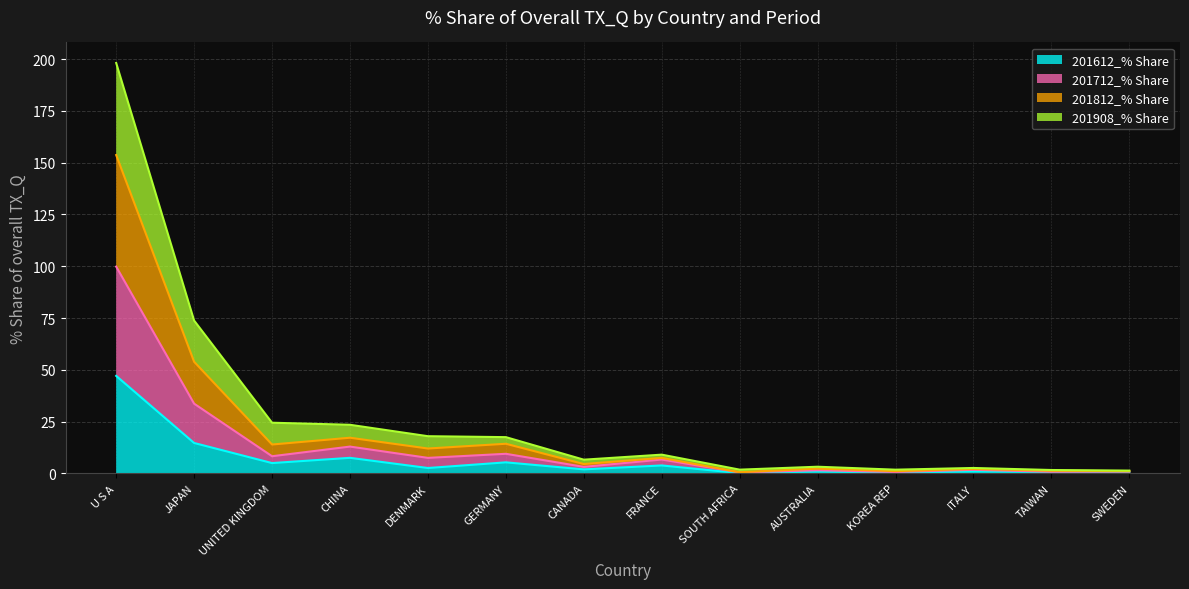

What are all the series names shown in the legend?

201612_% Share, 201712_% Share, 201812_% Share, 201908_% Share